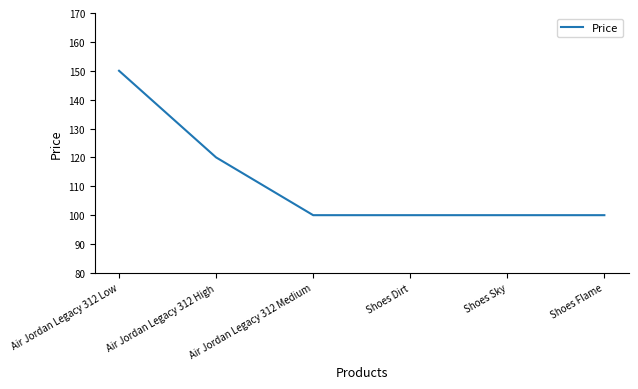

What is the sum of all values?

670